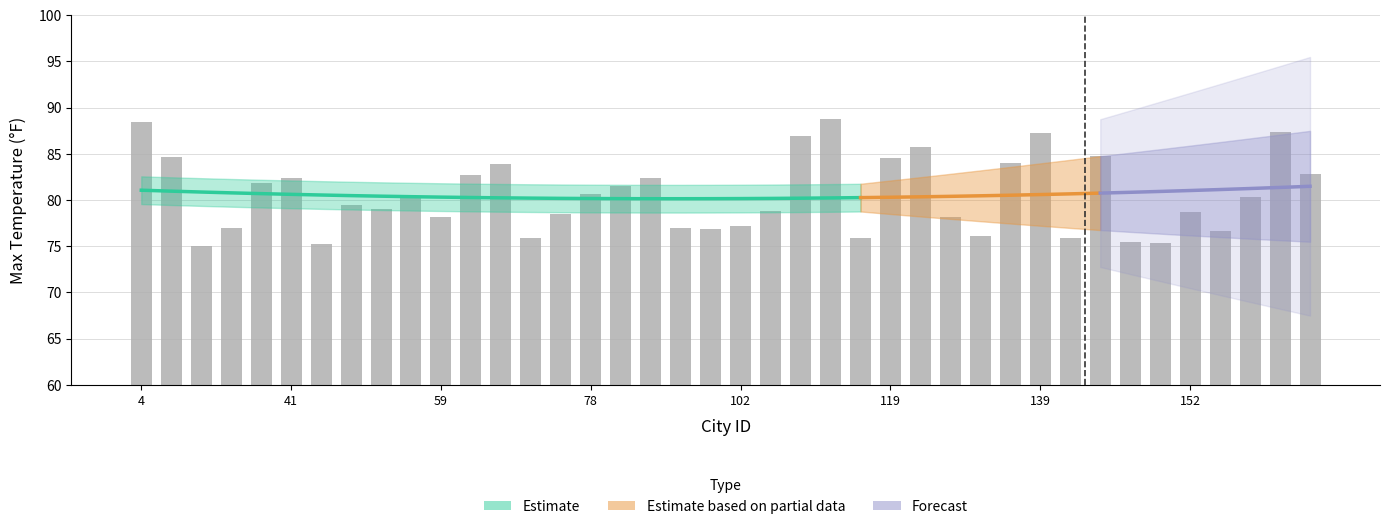

What is the difference between the maximum and minimum values?

13.7